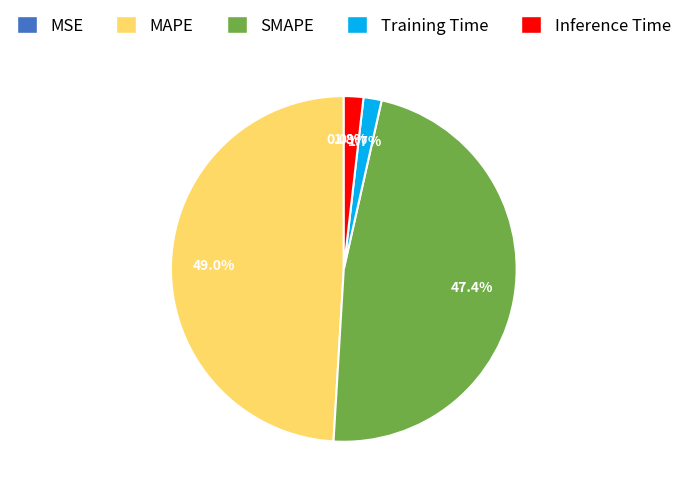

To the nearest percent, what portion does MAPE represent?

49%